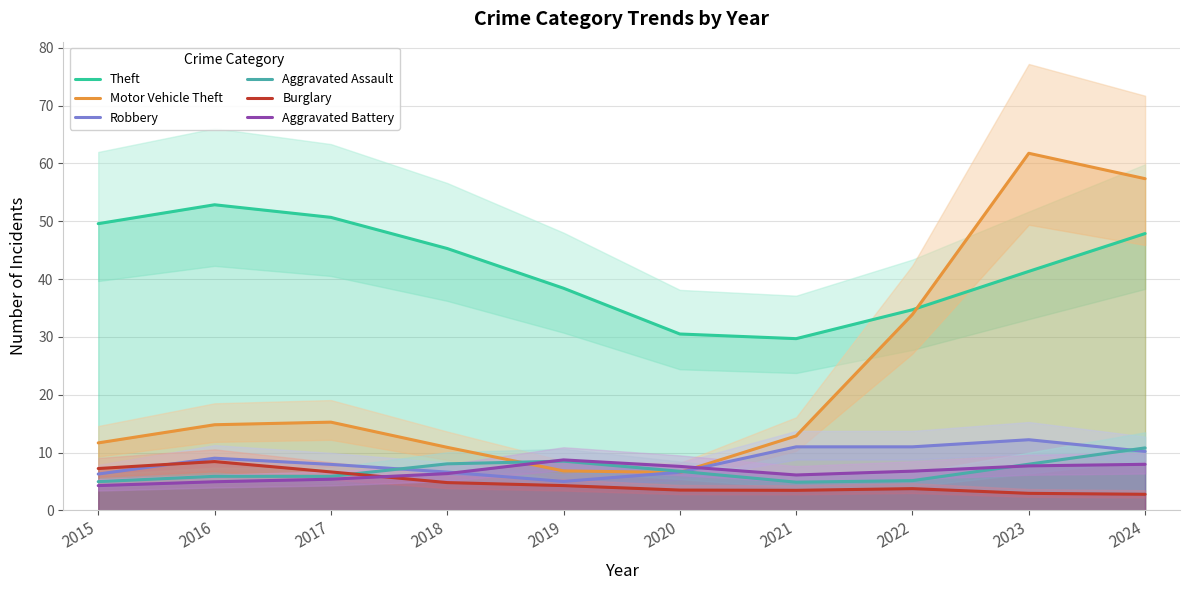

What is the difference between the maximum and minimum values in the Aggravated Assault series?

5.9